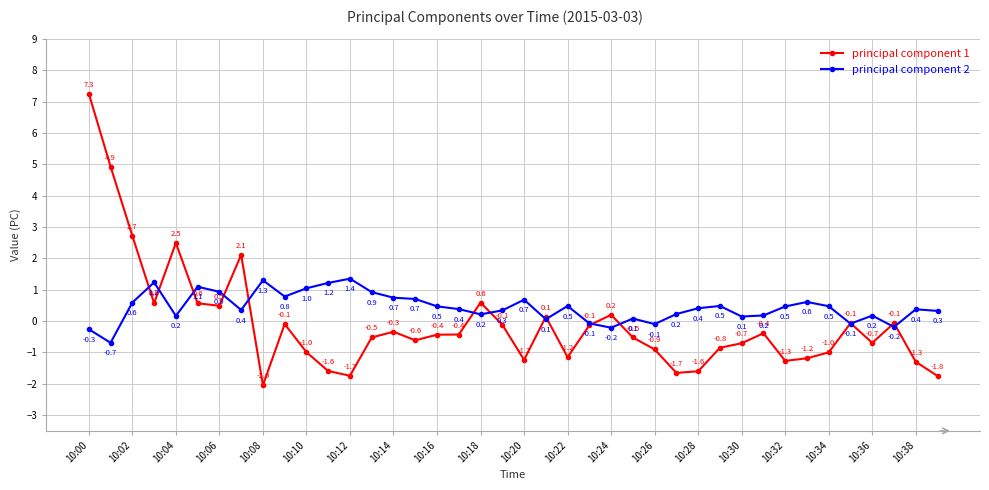

Reading left to right, what are all the values shown in this chart?

principal component 1: 7.3	4.9	2.7	0.6	2.5	0.6	0.5	2.1	-2.0	-0.1	-1.0	-1.6	-1.7	-0.5	-0.3	-0.6	-0.4	-0.4	0.6	-0.1	-1.2	0.1	-1.2	-0.1	0.2	-0.5	-0.9	-1.7	-1.6	-0.8	-0.7	-0.4	-1.3	-1.2	-1.0	-0.1	-0.7	-0.1	-1.3	-1.8
principal component 2: -0.3	-0.7	0.6	1.2	0.2	1.1	0.9	0.4	1.3	0.8	1.0	1.2	1.4	0.9	0.7	0.7	0.5	0.4	0.2	0.3	0.7	0.1	0.5	-0.1	-0.2	0.1	-0.1	0.2	0.4	0.5	0.1	0.2	0.5	0.6	0.5	-0.1	0.2	-0.2	0.4	0.3